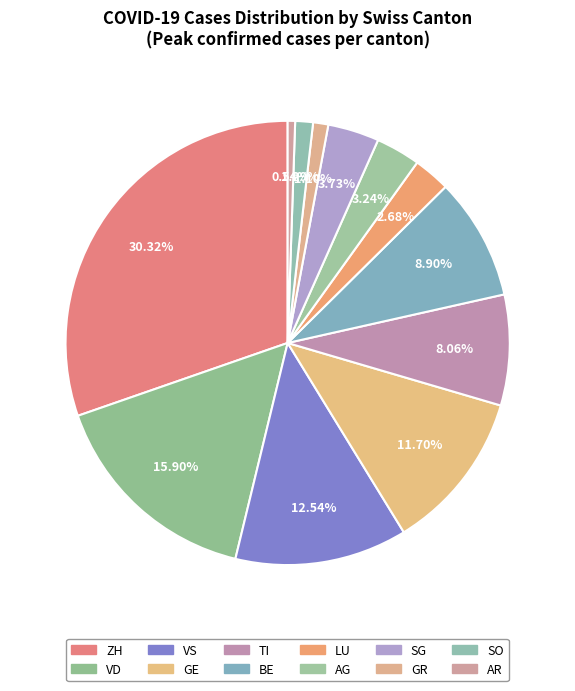

Count the number of slices in the pie.

12